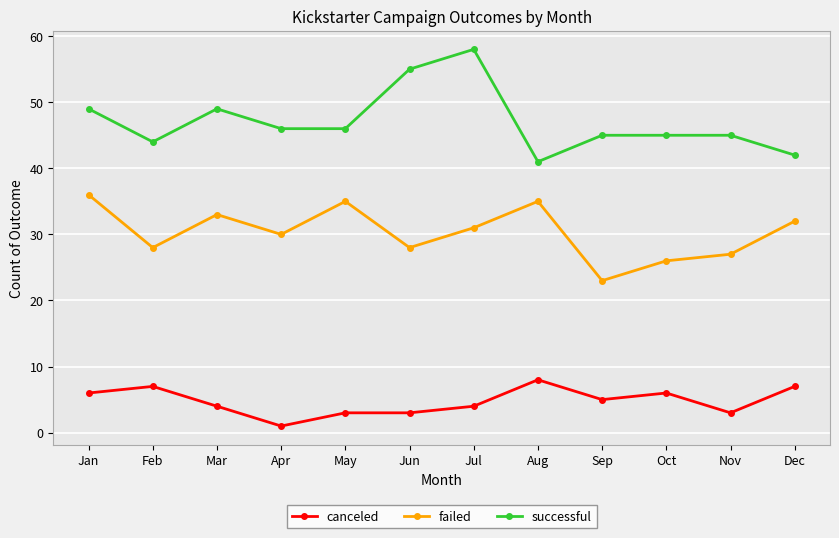

What is the minimum value for failed?

23